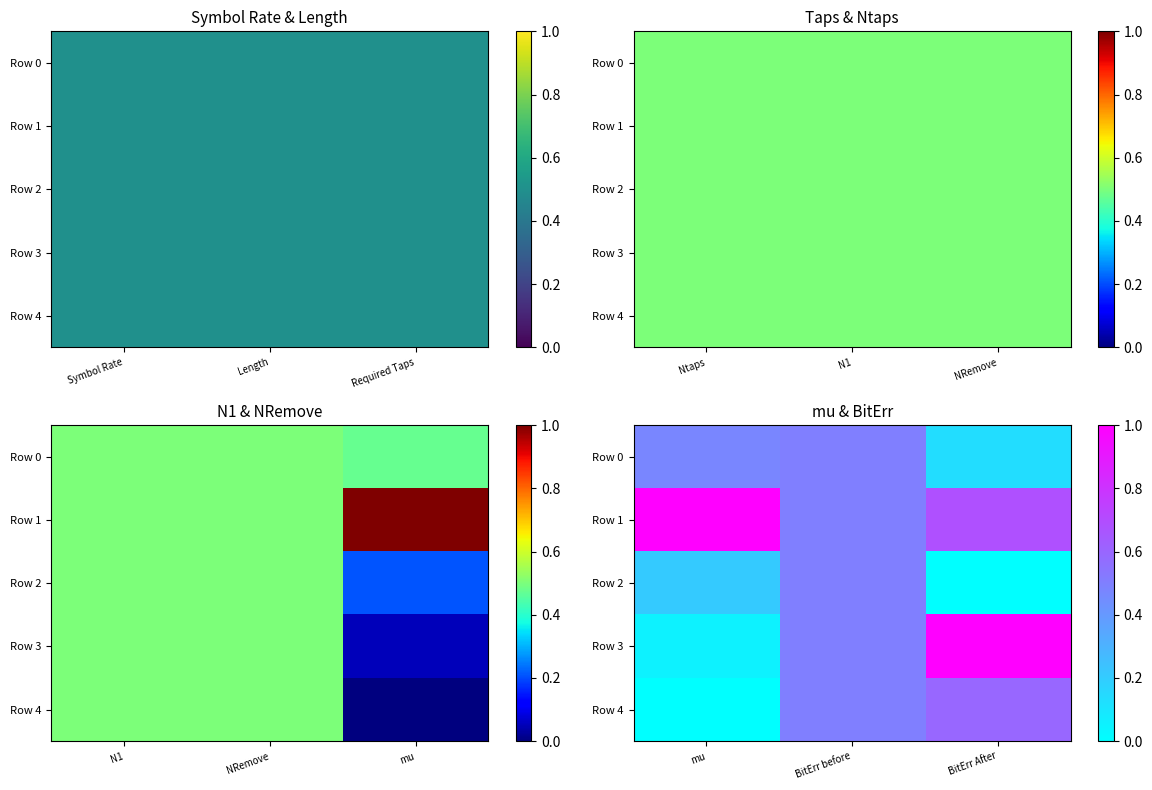

At how many categories does at least one series exceed 0?

3